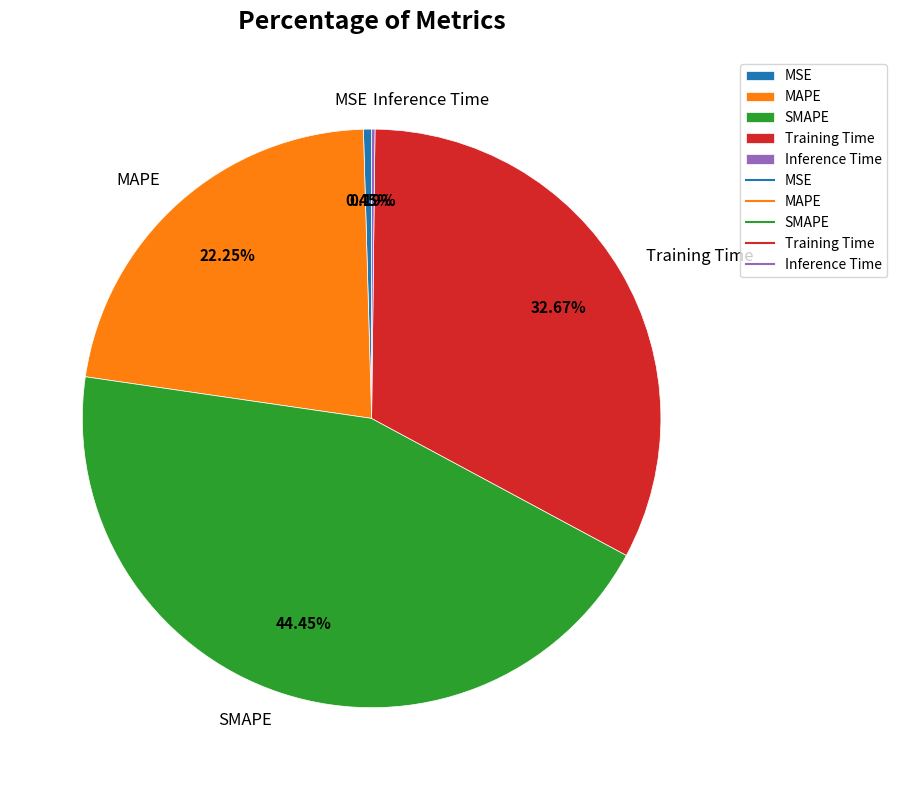

Between SMAPE and MAPE, which is larger?

SMAPE